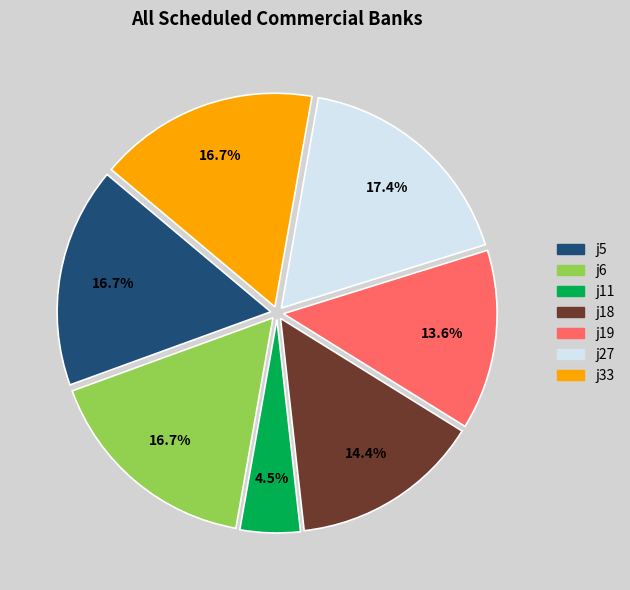

Do j5 and j19 together represent more than half of the pie?

No